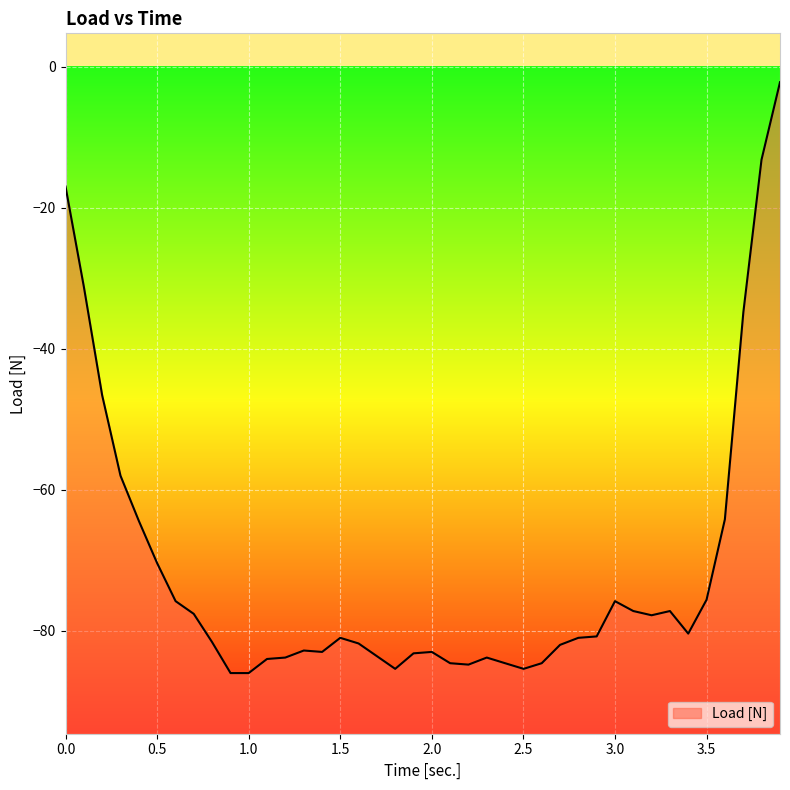

At which category does the chart reach its minimum across all series?

0.901